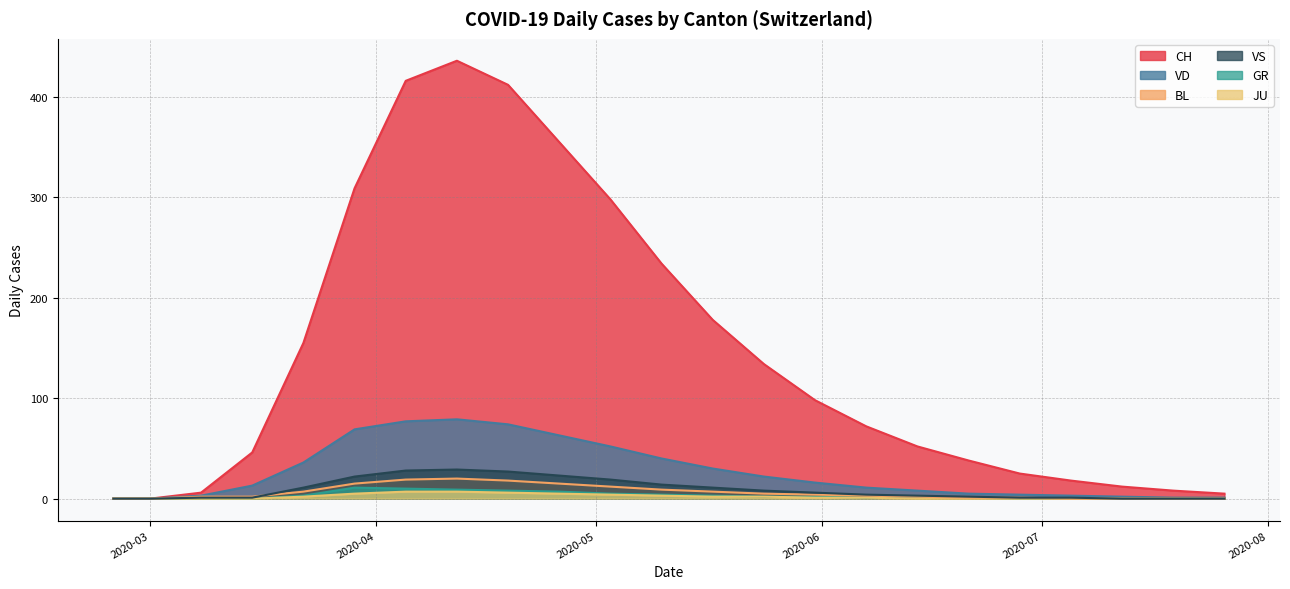

Reading right to left, list all the values displayed in this chart.

CH: 5	8	12	18	25	38	52	72	98	134	178	234	298	355	412	436	416	309	155	46	6	0	0
VD: 1	1	2	3	4	5	8	11	16	22	30	40	52	63	74	79	77	69	36	13	3	0	0
GR: 0	0	0	0	0	1	1	1	2	2	3	4	5	7	8	9	10	11	3	0	0	0	0
JU: 0	0	0	0	0	0	0	1	1	2	2	3	4	5	6	7	7	5	2	0	0	0	0
BL: 0	0	0	0	1	1	2	3	4	5	7	9	12	15	18	20	19	15	7	2	2	0	0
VS: 0	0	0	1	1	2	3	4	6	8	11	14	19	23	27	29	28	22	11	1	1	0	0